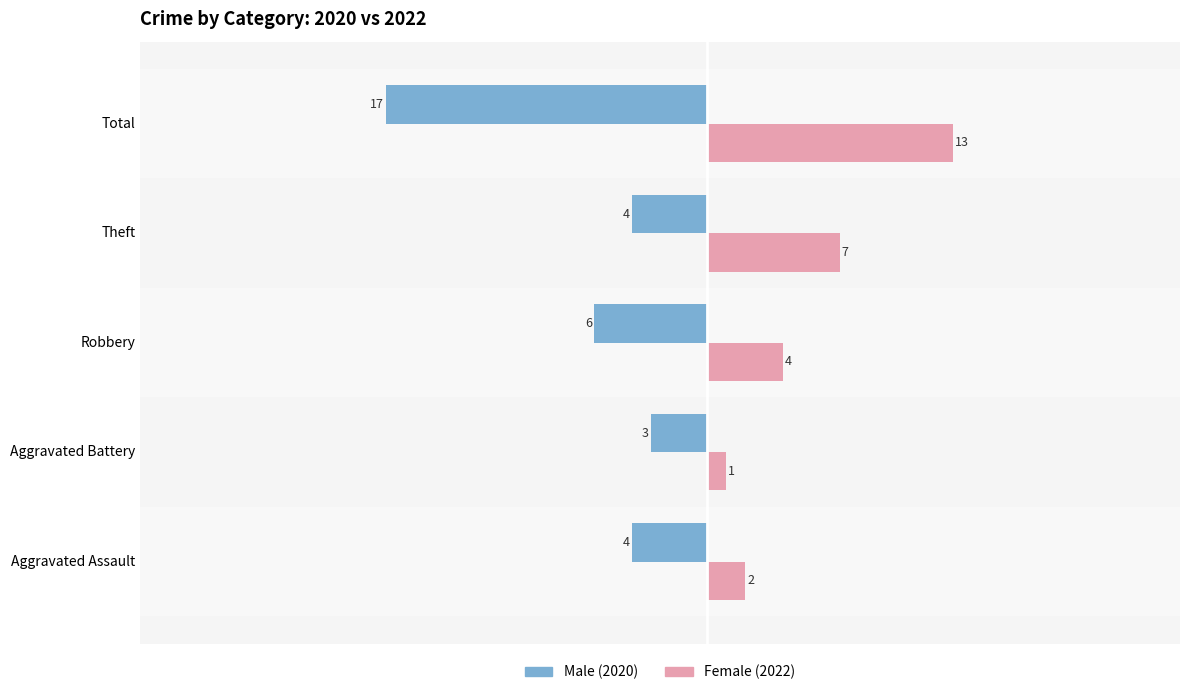

What is the difference between the highest and lowest values at Total?

30